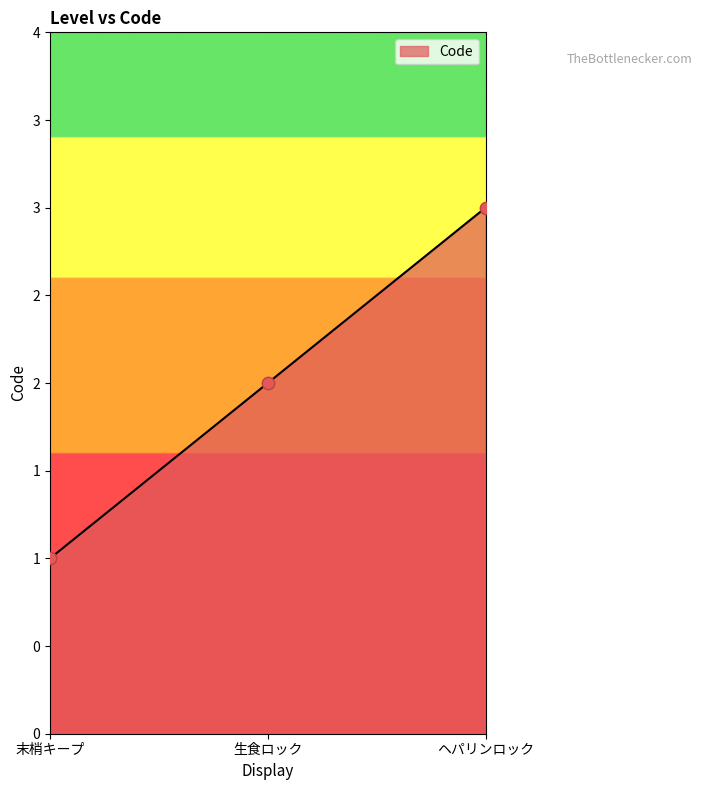

What is the change in value from 末梢キープ to ヘパリンロック?

+2